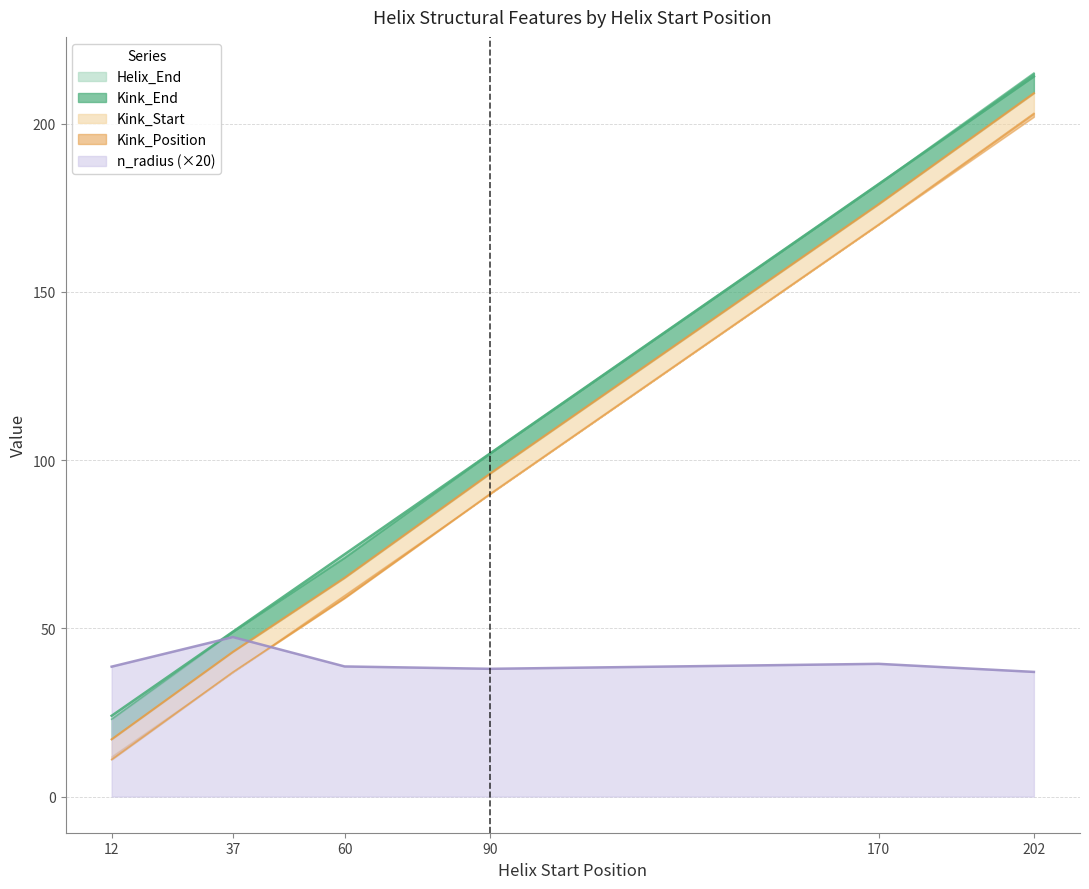

What is the total value across all series at 37?

225.4